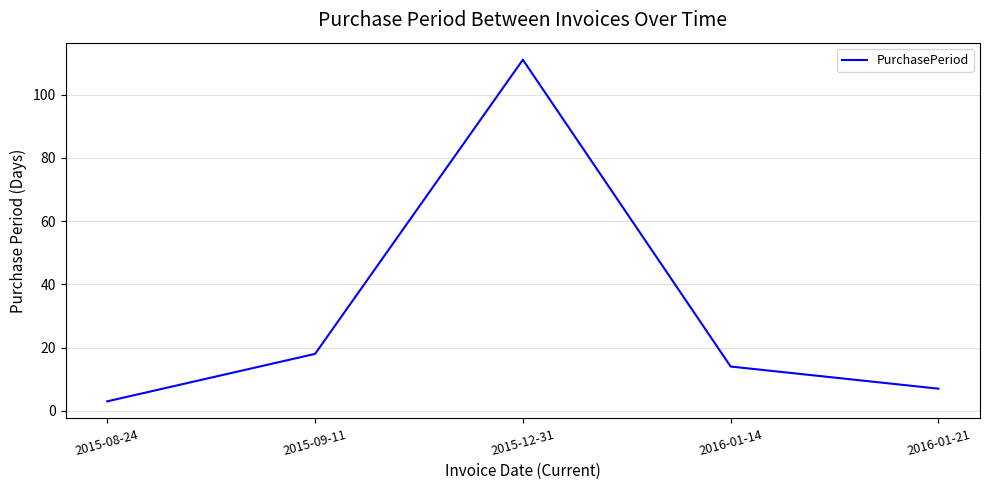

Reading right to left, extract all data points from this chart.

7	14	111	18	3